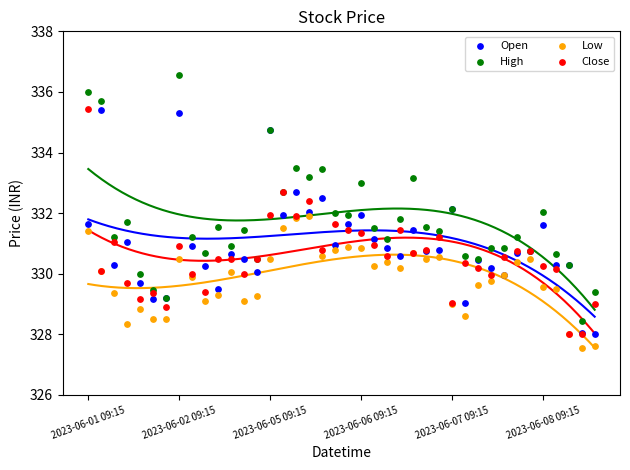

Which series reaches the minimum Y coordinate?

Low